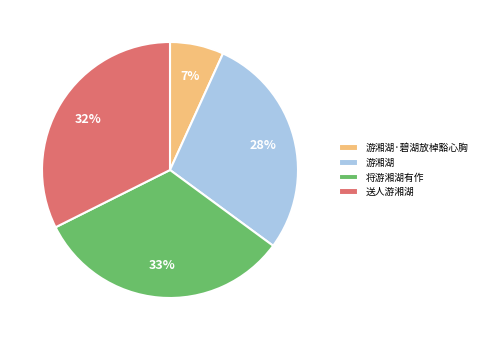

Is the sum of 游湘湖·碧湖放棹豁心胸 and 送人游湘湖 greater than half?

No